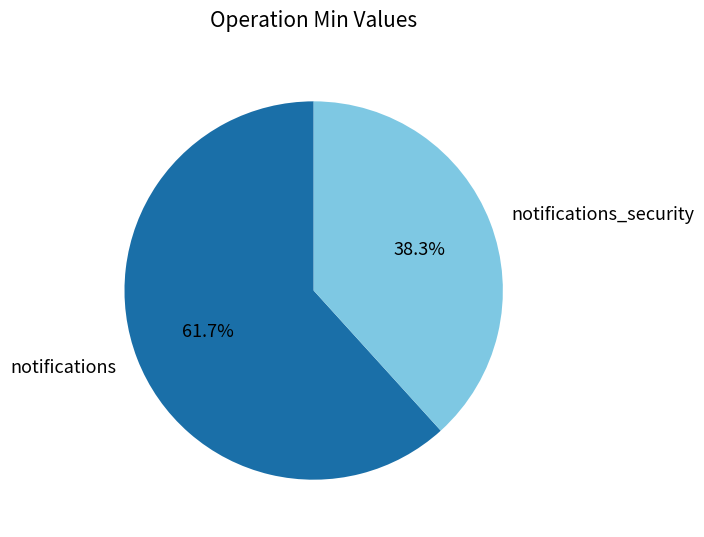

Which category has the smallest portion of the pie?

notifications_security